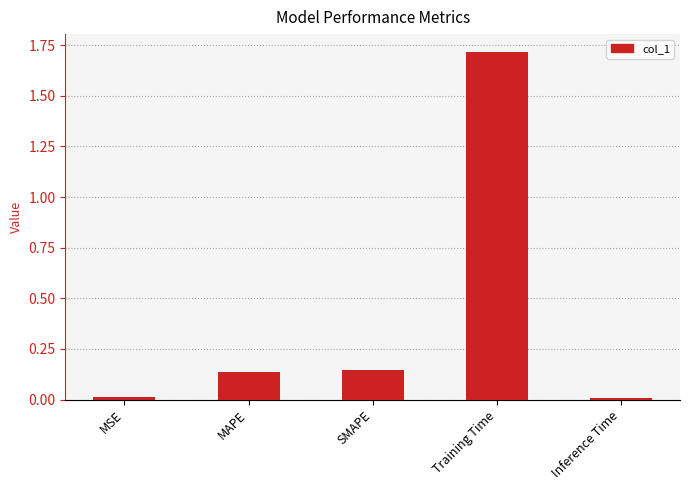

What is the average value?

0.4